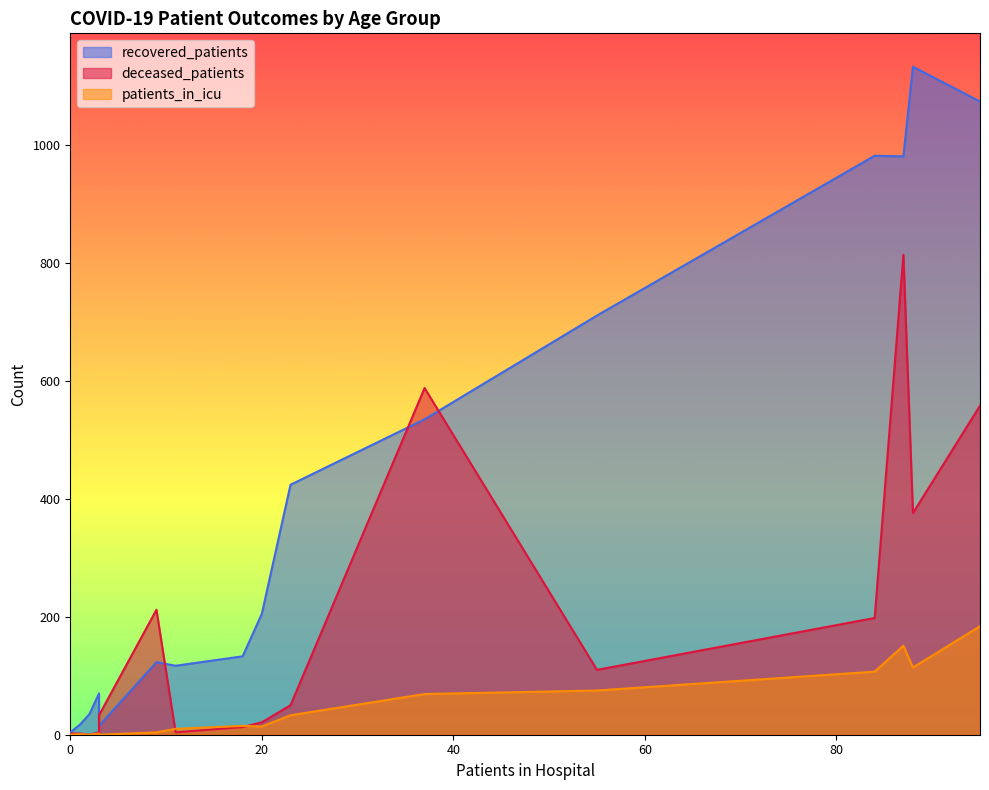

Where is patients_in_icu nearest to the value 92?

55-59